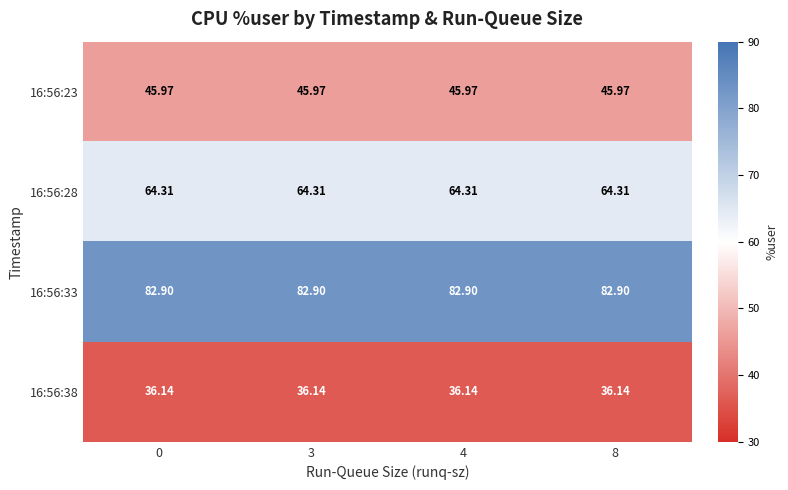

Is the value of 16:56:33 at 0 greater than the value of 16:56:28 at 0?

Yes